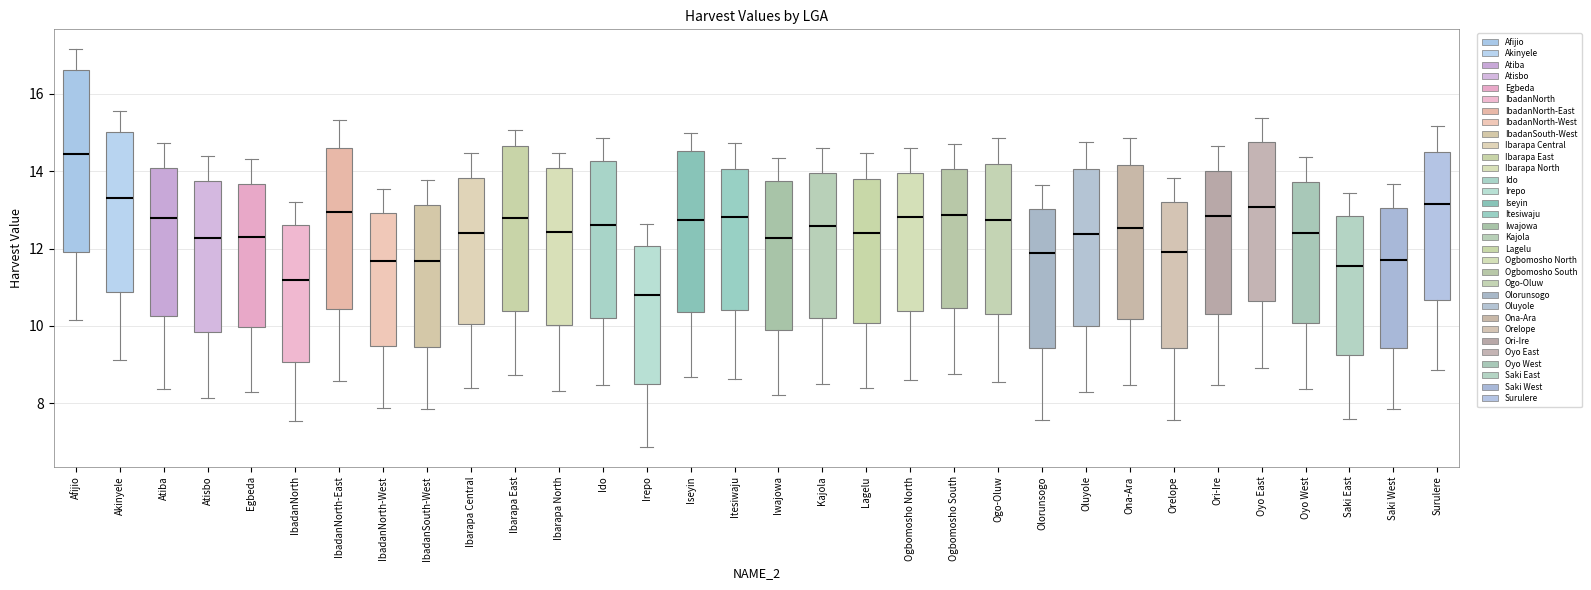

Comparing the boxes themselves (not the whiskers), which one is the tallest?

Afijio